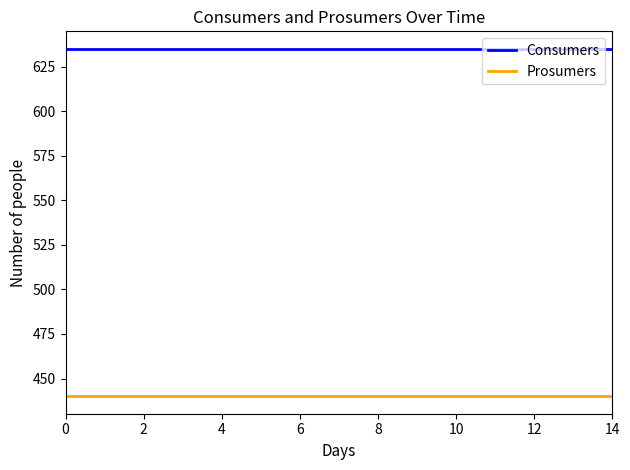

Does the chart have visible grid lines?

No